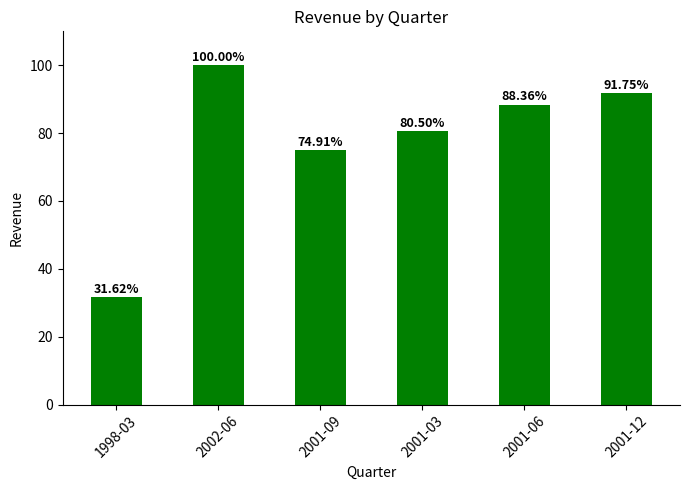

Reading right to left, extract all data points from this chart.

2001-12=91.8	2001-06=88.4	2001-03=80.5	2001-09=74.9	2002-06=100.0	1998-03=31.6